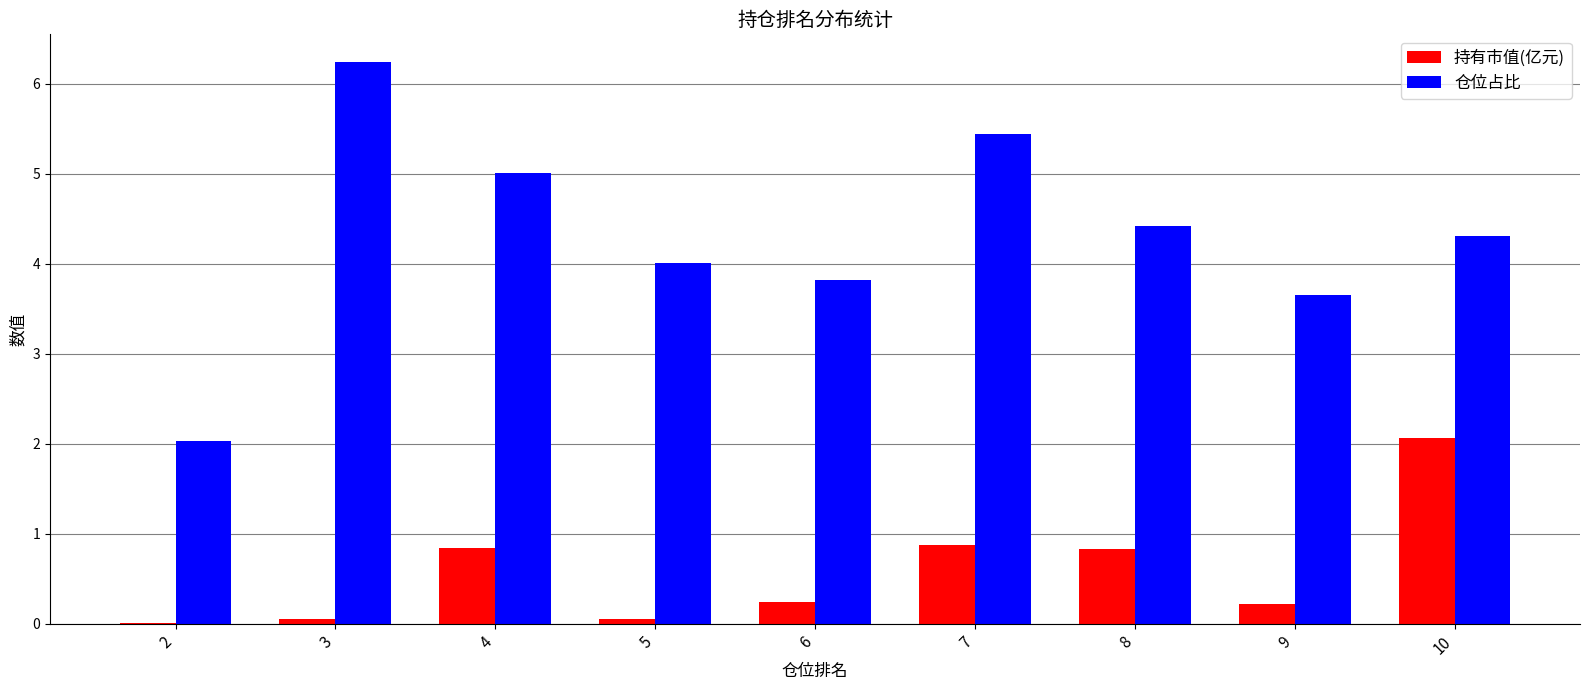

What are all the series names shown in the legend?

持有市值(亿元), 仓位占比